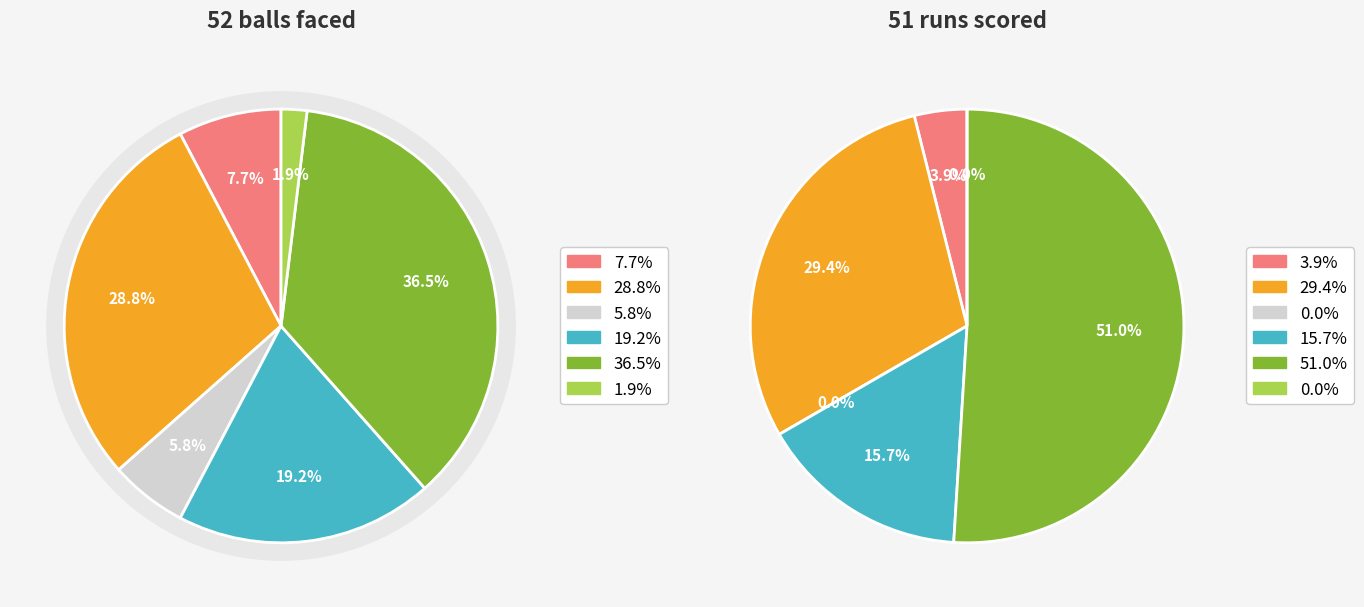

To the nearest percent, what portion does 3 represent?

19%